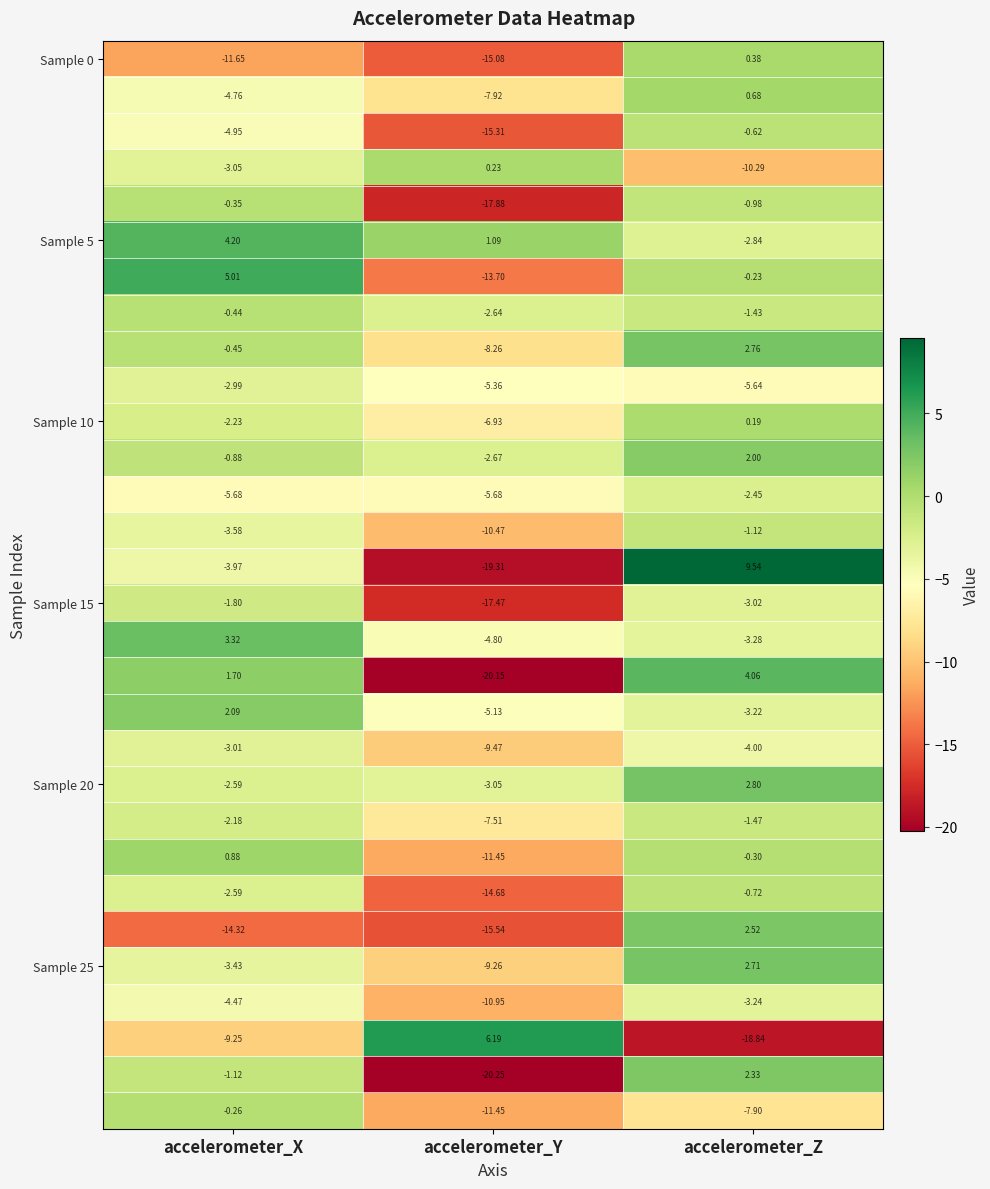

What is the difference between the highest and lowest values at accelerometer_Y?

26.4